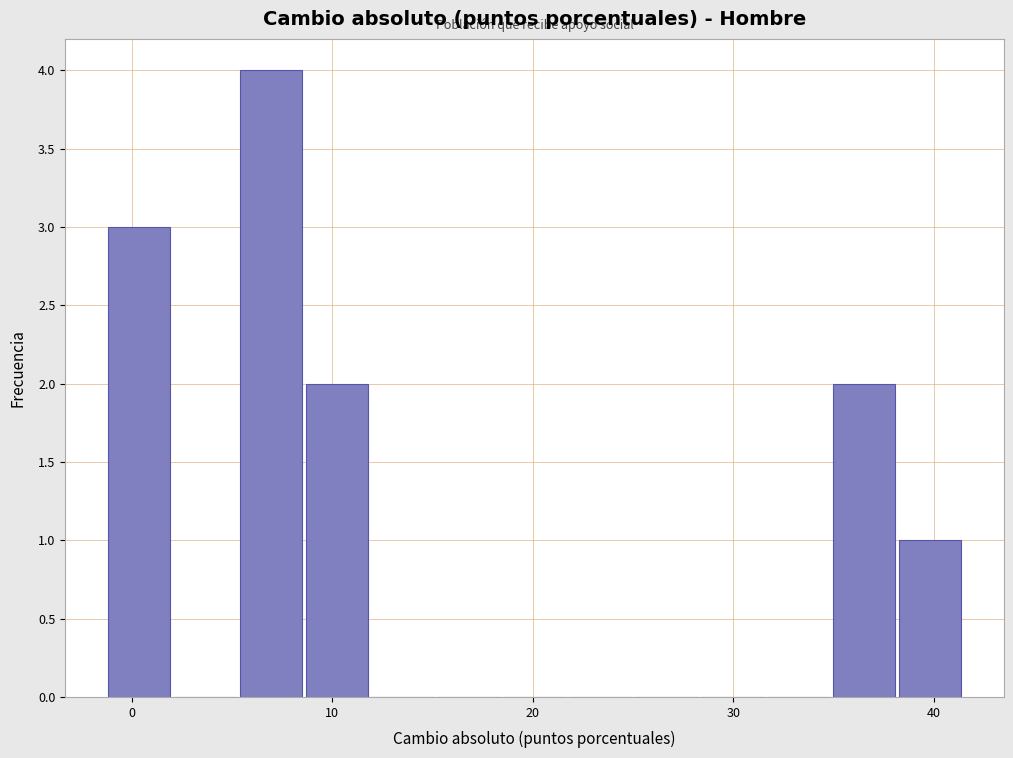

Around what value on the x-axis is the tallest bar? Give the approximate position of its centre, as read against the axis.

7